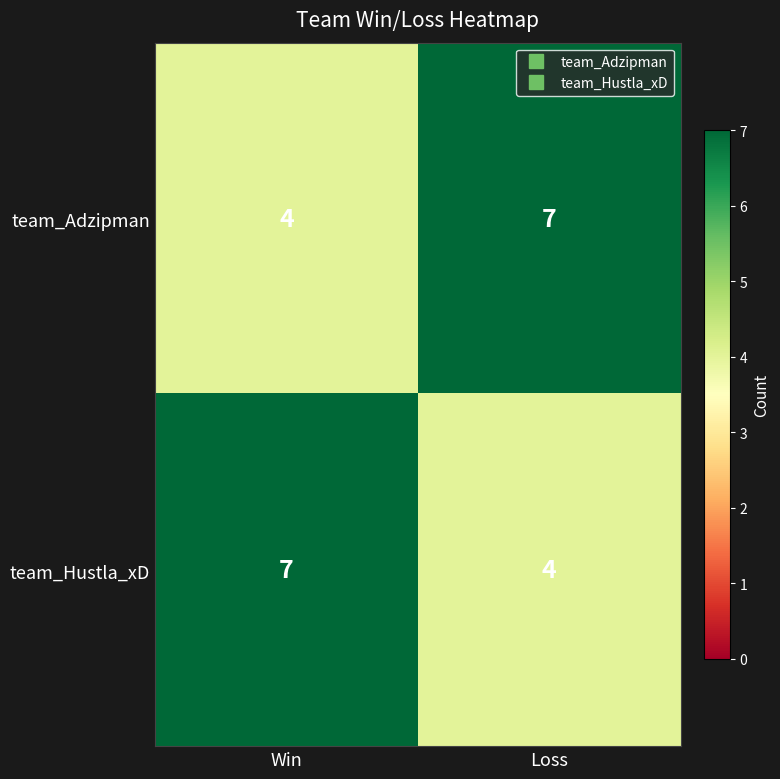

What is the total value across all series at Loss?

11